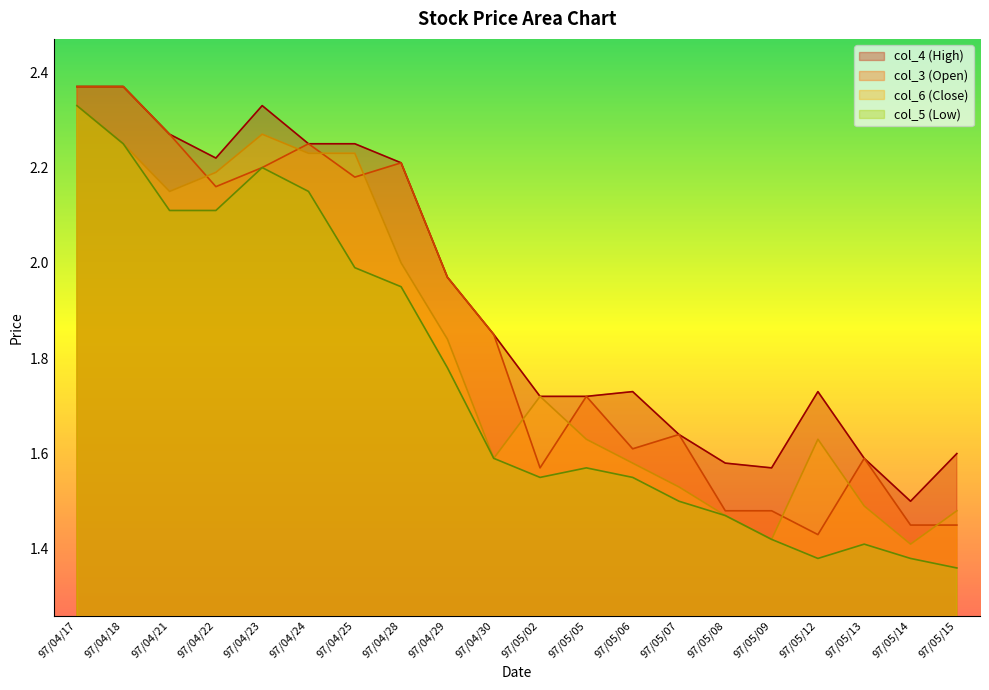

Does the chart have visible grid lines?

No